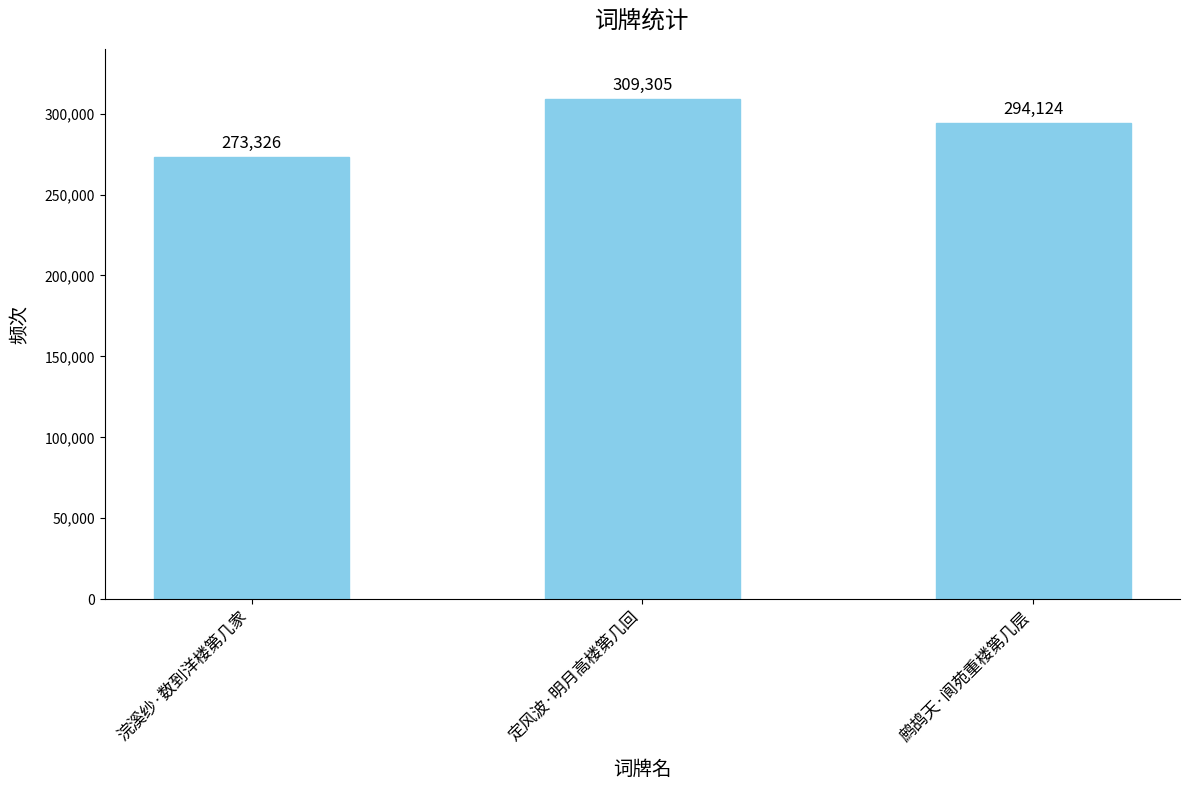

What value does the data have at 鹧鸪天·阆苑重楼第几层?

294124